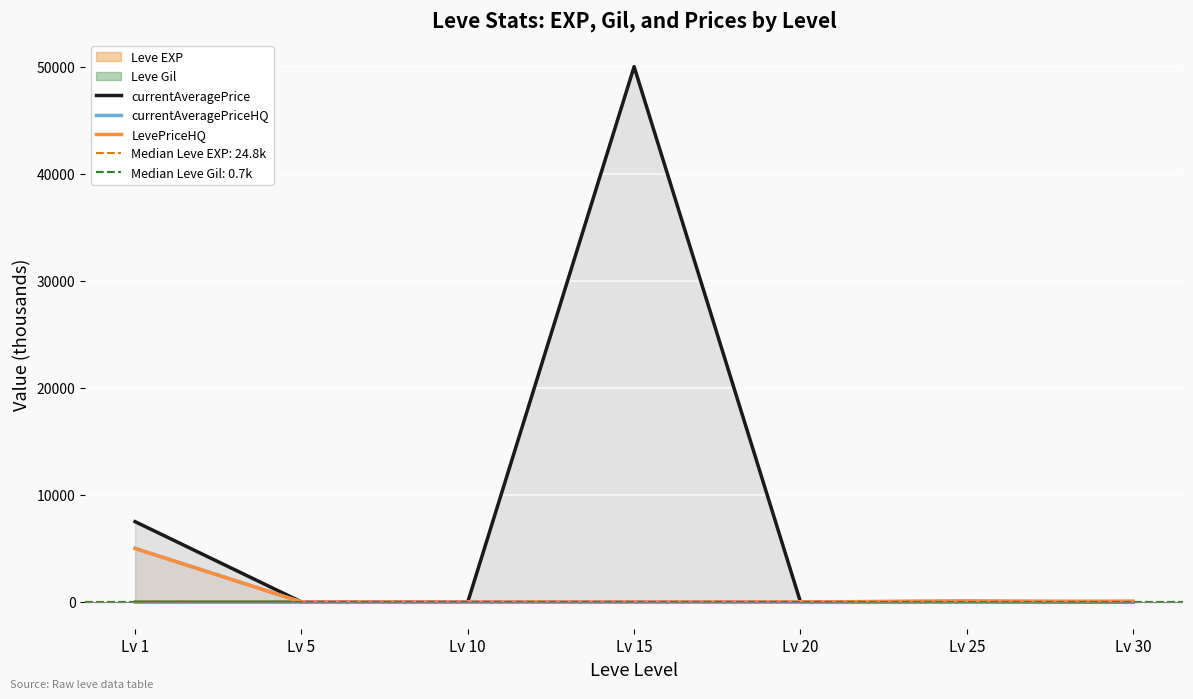

At Lv 30, list the series in order from smallest to largest.

currentAveragePrice, currentAveragePriceHQ, LevePriceHQ